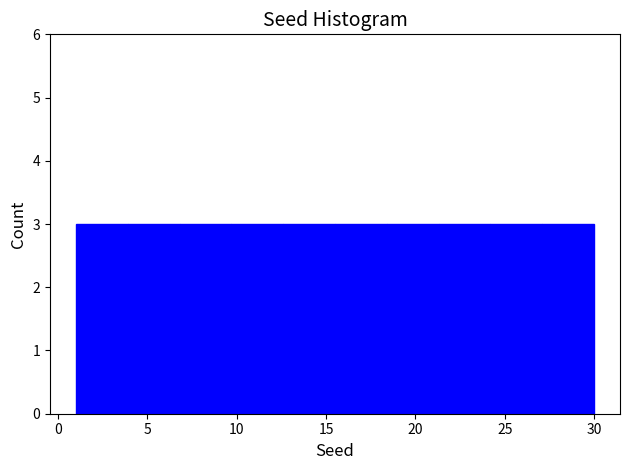

How tall is the bar that spans 9.7 to 12.6 on the x-axis? Neither the bar edges nor the heights are printed on the chart, so give them approximately, as read against the axes.

3